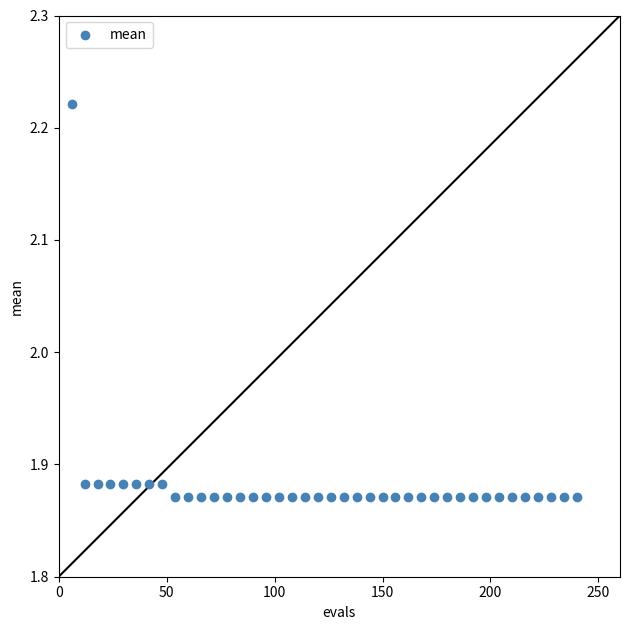

What is the range of Y values (max minus min)?

0.4